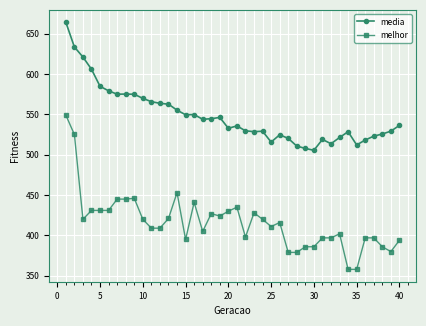

What is the difference between the second highest and minimum values in the media series?

128.0